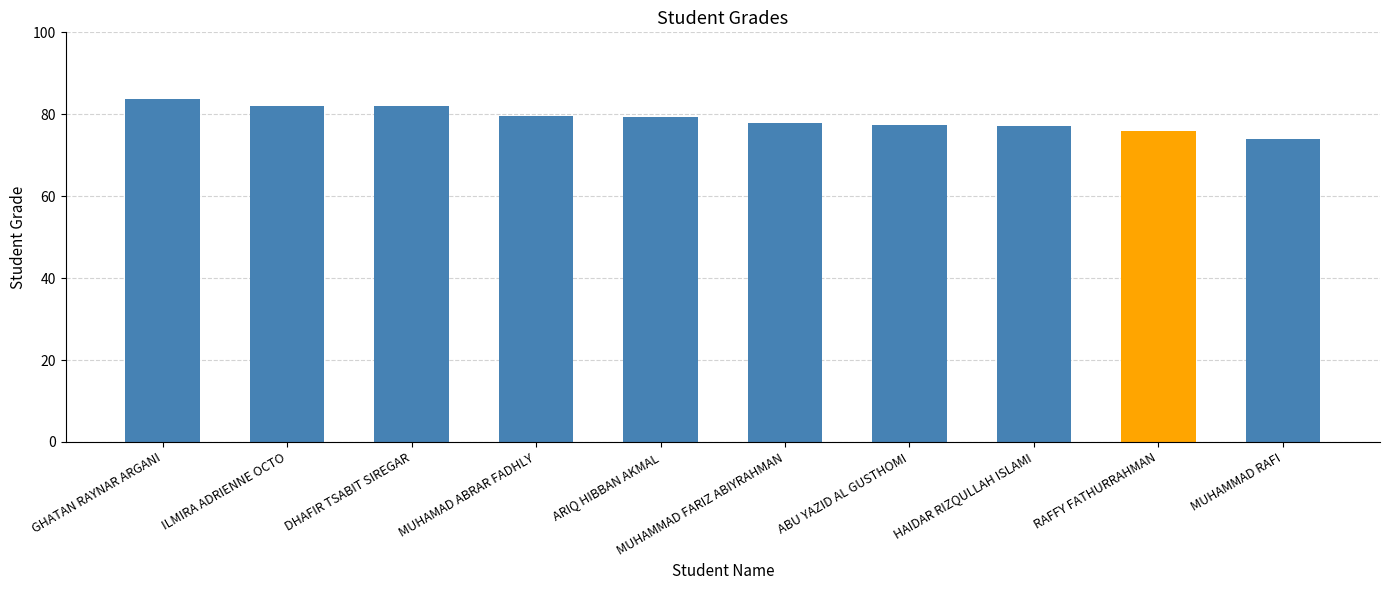

How many data points does each series have?

10